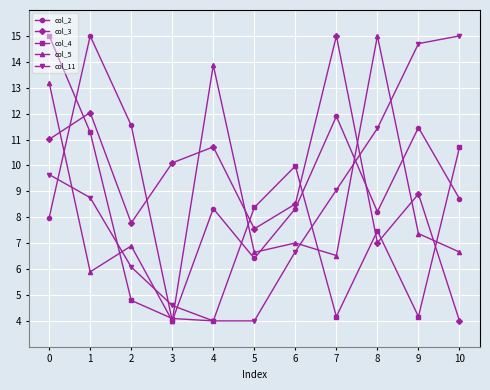

True or false: col_4 has more than 1 points higher than both neighbors.

True